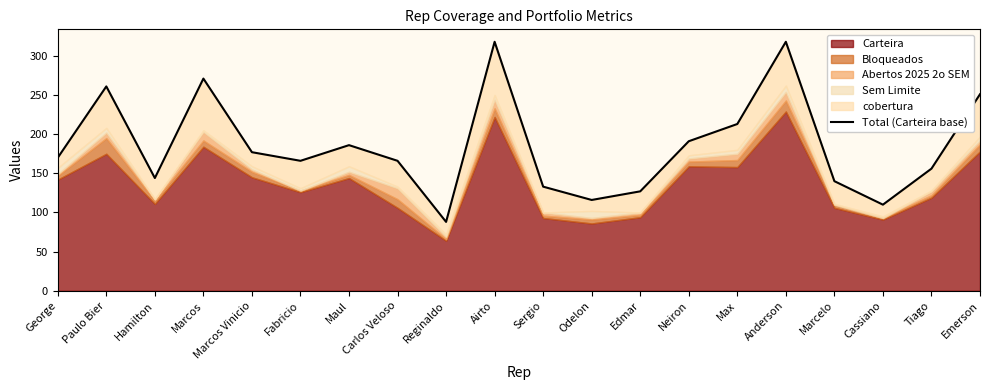

Reading left to right, what are all the values shown in this chart?

170	261	144	271	177	166	186	166	88	318	133	116	127	191	213	318	140	110	156	251